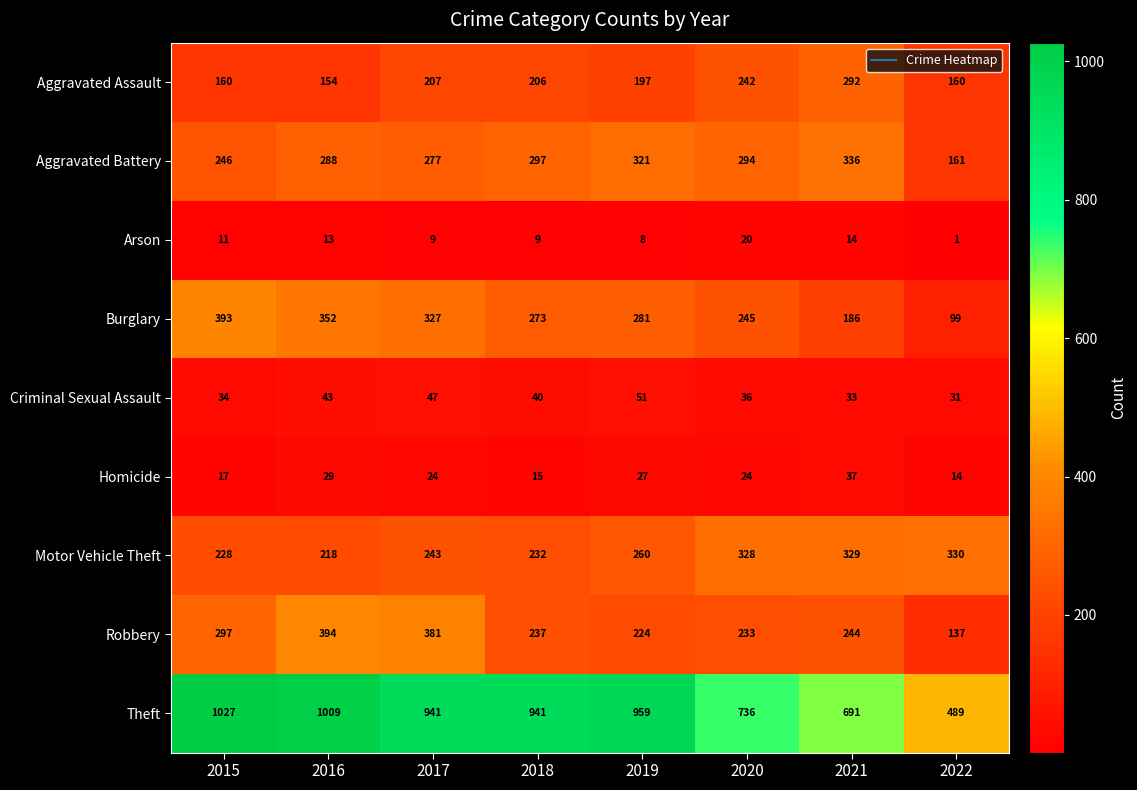

What is the difference between the Motor Vehicle Theft values at 2019 and 2016?

42